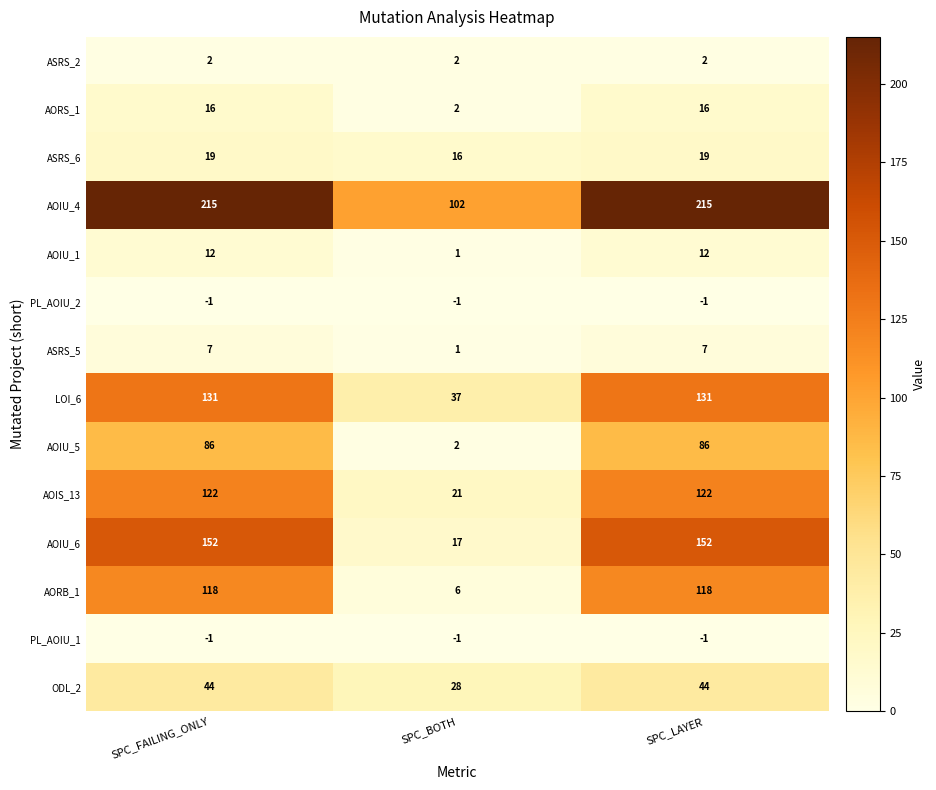

Which series has the largest total across all categories?

AOIU_4